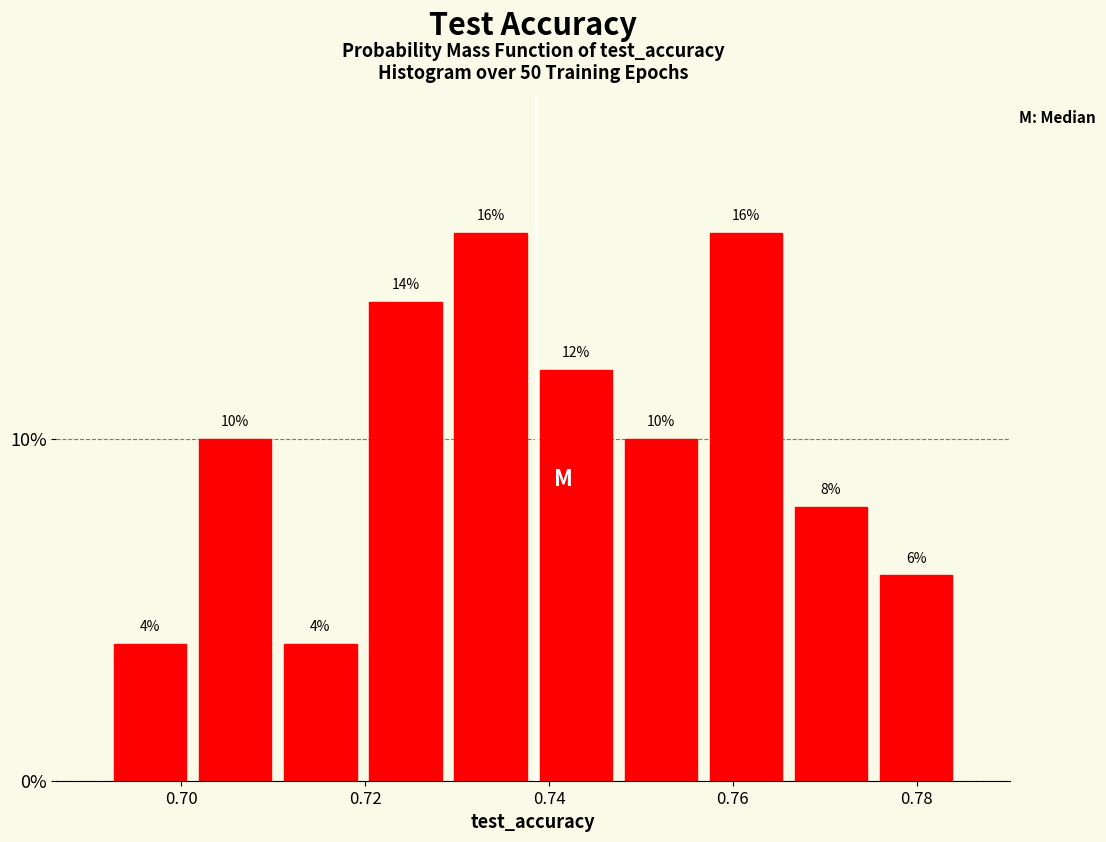

What is the height of the bar covering 0.748 to 0.756 on the x-axis? The bar edges are not printed on the chart, so give them approximately, as read against the axis.

10